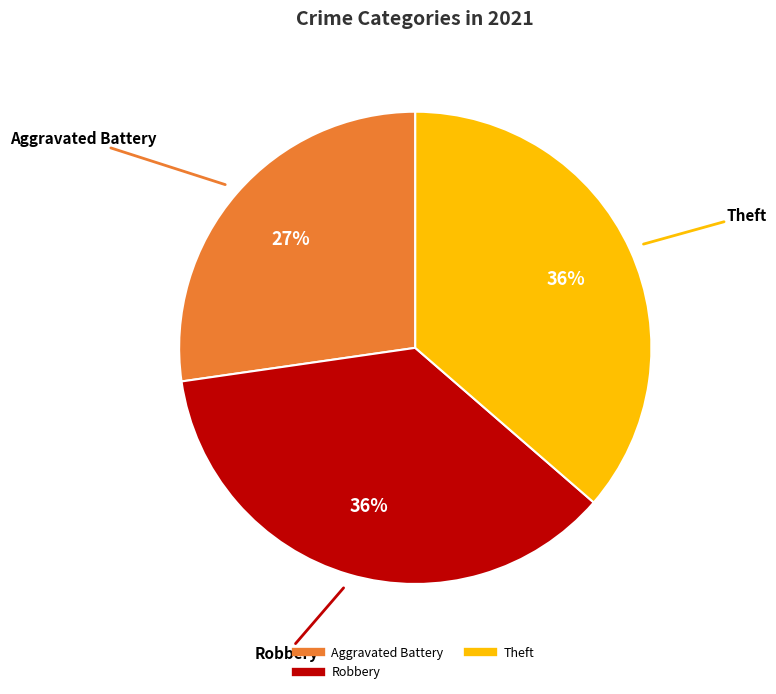

To the nearest percent, what is the average slice percentage?

33%